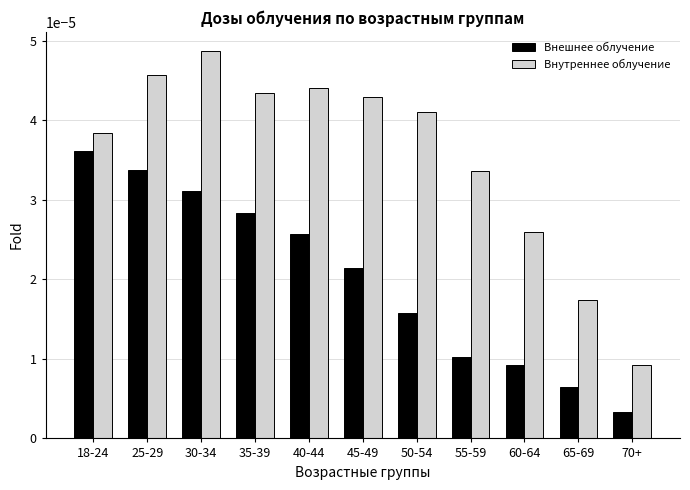

Is the value of Внутреннее облучение at 35-39 greater than the value of Внешнее облучение at 55-59?

Yes